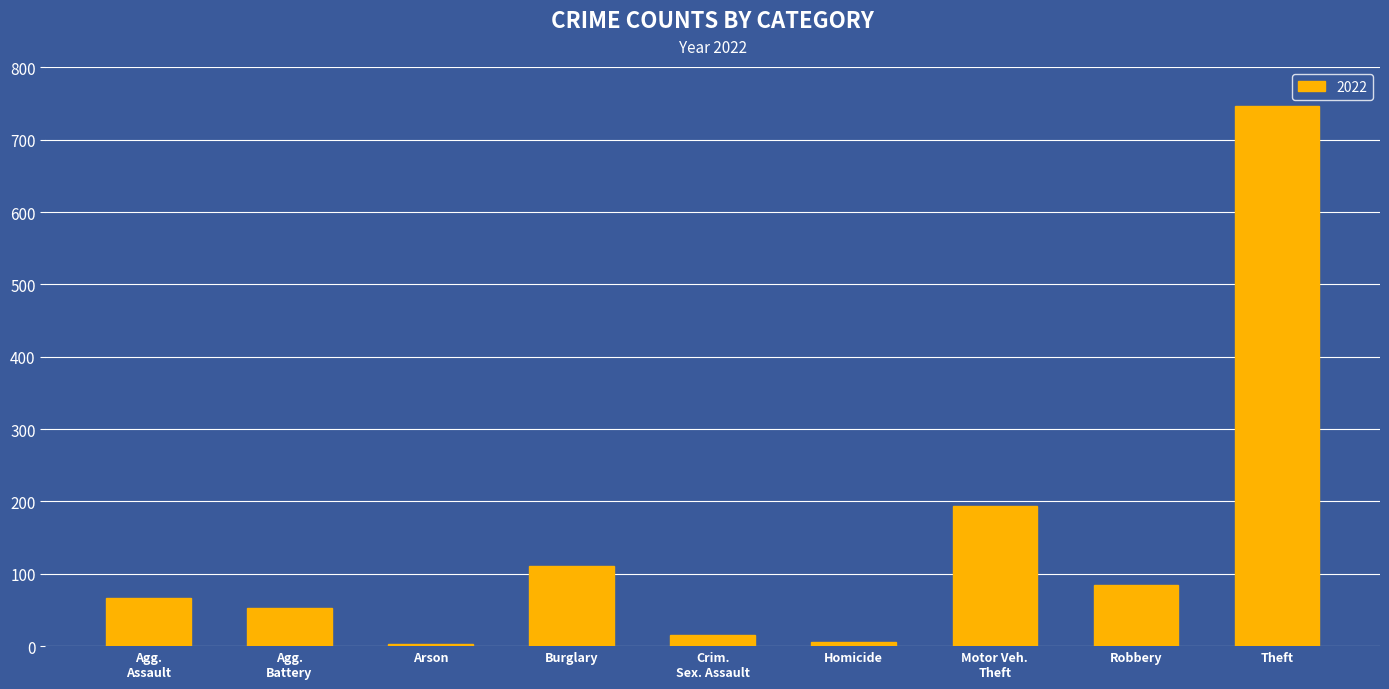

Between Robbery and Homicide, which is larger?

Robbery